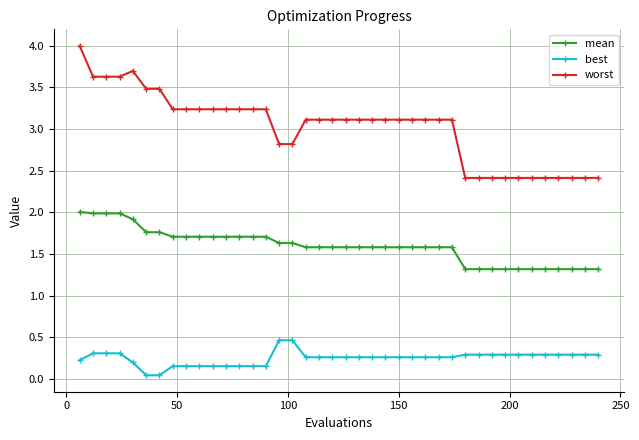

How many lines are shown in the chart?

3